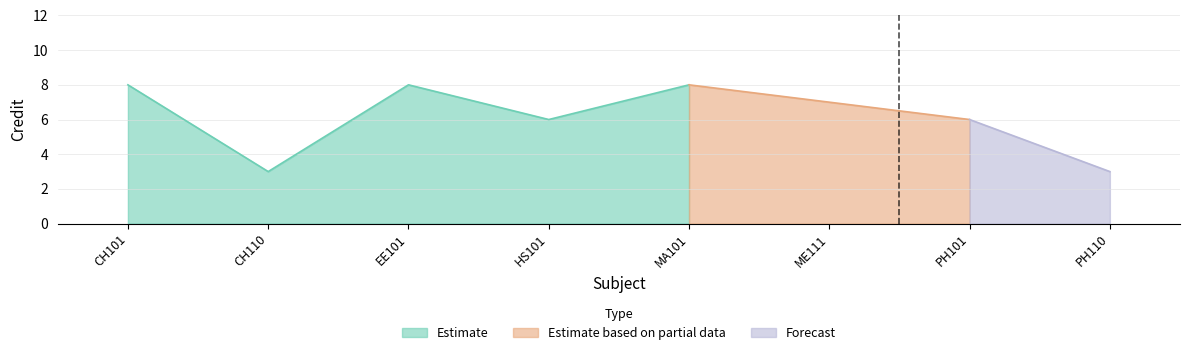

What is the smallest value displayed?

3